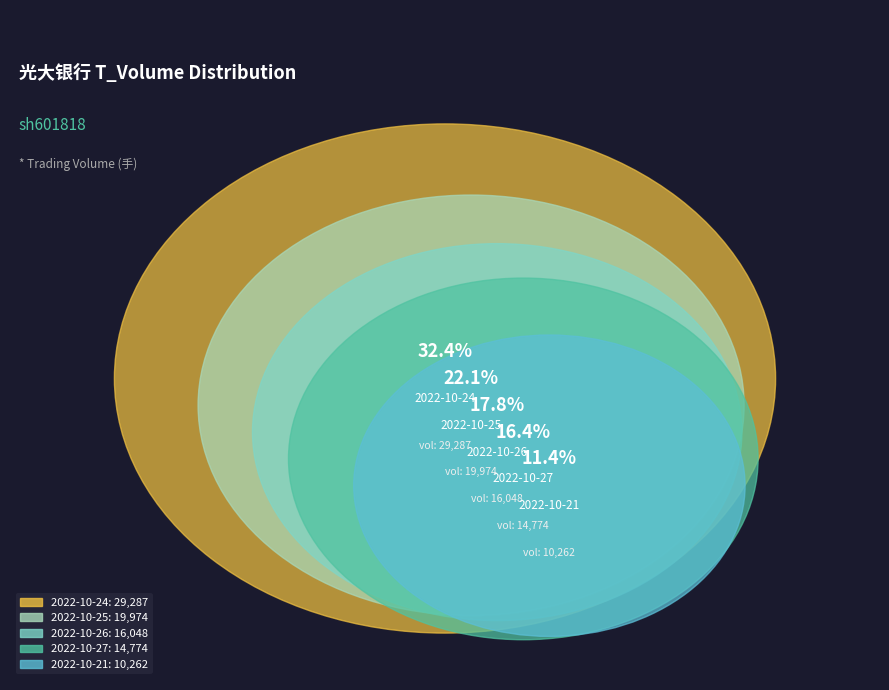

Combined, what portion of the pie is 2022-10-27 and 2022-10-24?

48.8%